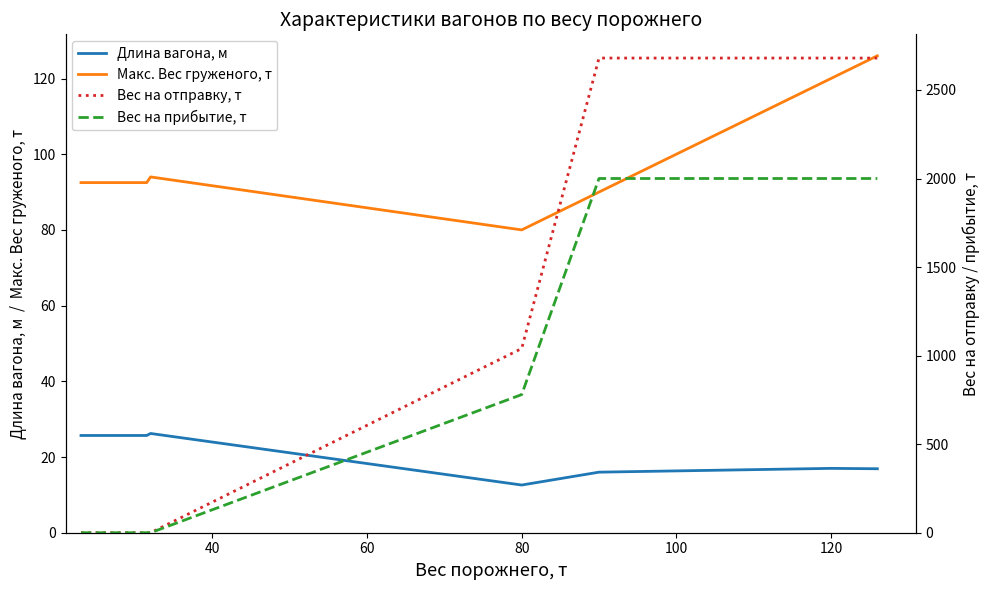

Is it true that Длина вагона, м equals 12.6 at 80?

True